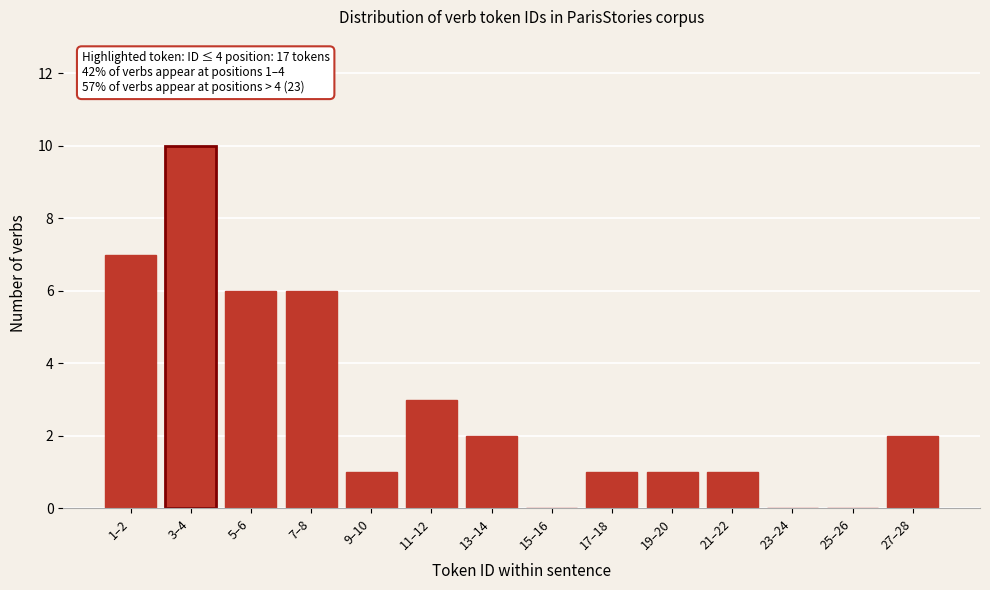

Reading left to right, transcribe all the data shown in this chart.

1–2=7	3–4=10	5–6=6	7–8=6	9–10=1	11–12=3	13–14=2	15–16=0	17–18=1	19–20=1	21–22=1	23–24=0	25–26=0	27–28=2